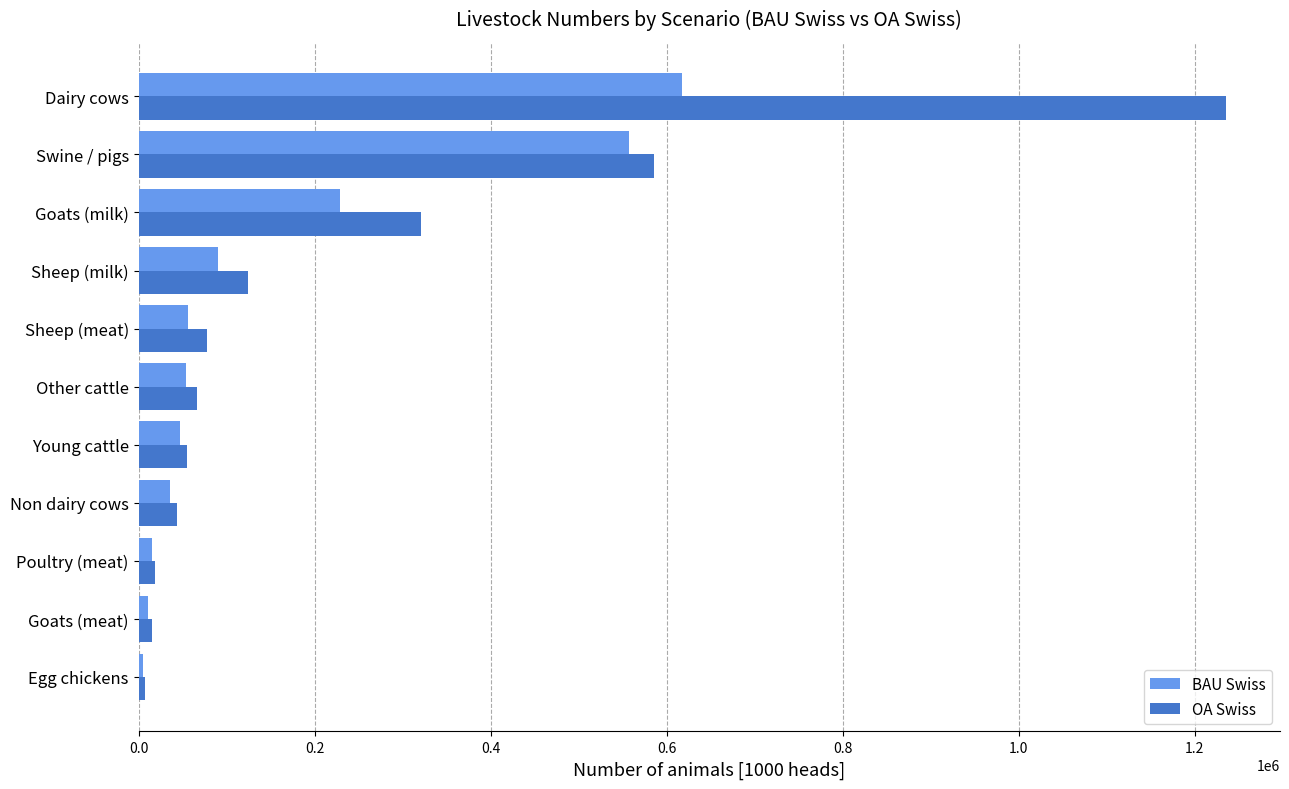

Read the BAU Swiss value at Dairy cows.

617629.7